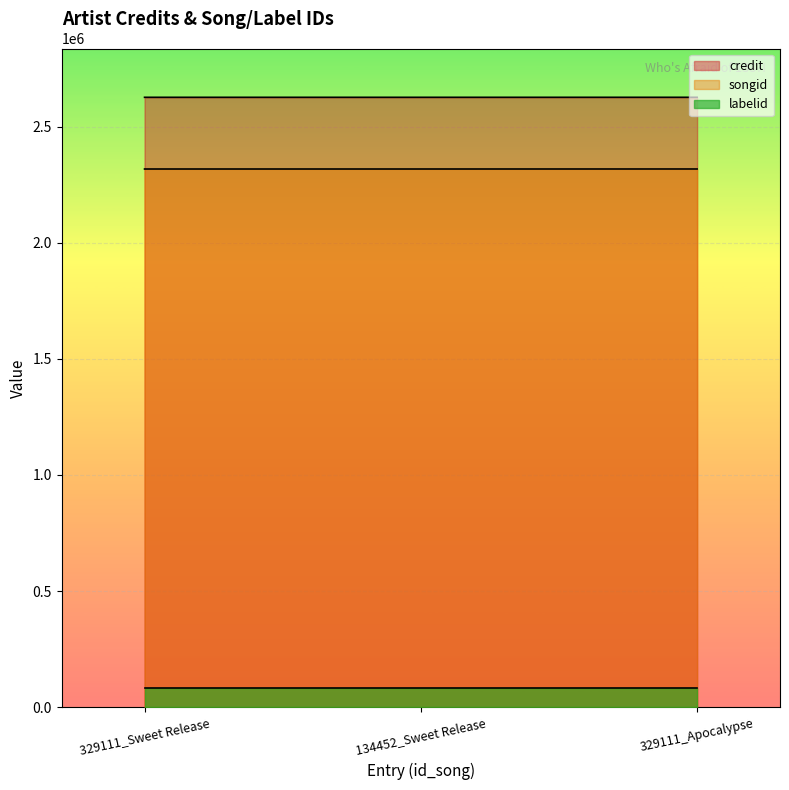

What is the sum of all credit values?

7877934